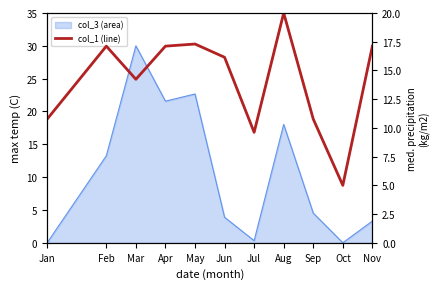

List the labels in order of value, largest first.

Aug, May, Feb, Apr, Nov, Jun, Mar, Jan, Sep, Jul, Oct